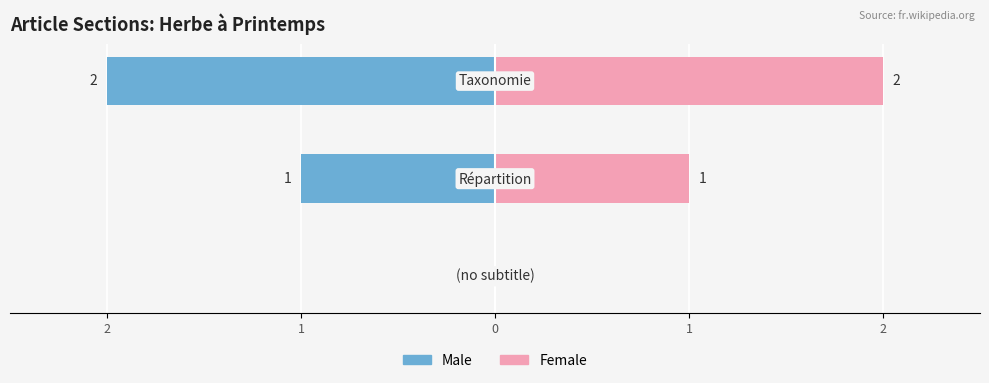

Rank the series by their average value, from lowest to highest.

Male, Female